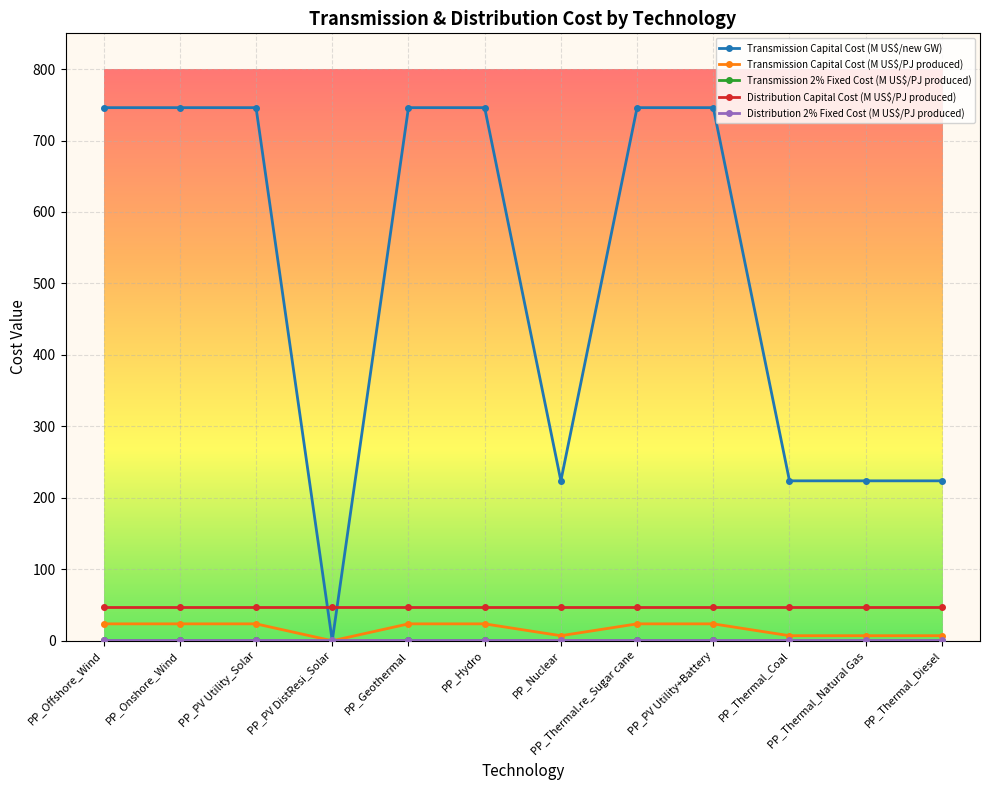

What is the approximate value of Transmission Capital Cost (M US$/PJ produced) at PP_Thermal.re_Sugar cane?

23.7